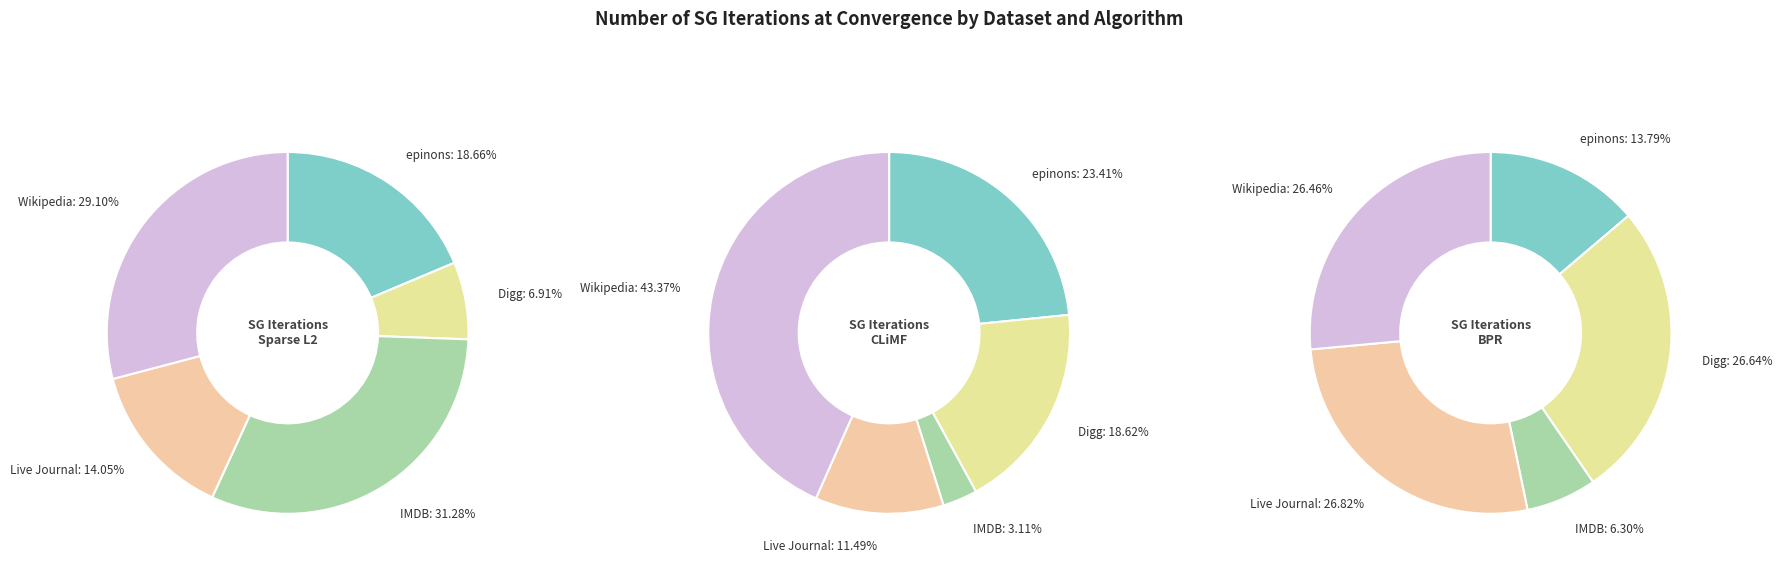

How many slices are in this pie chart?

5